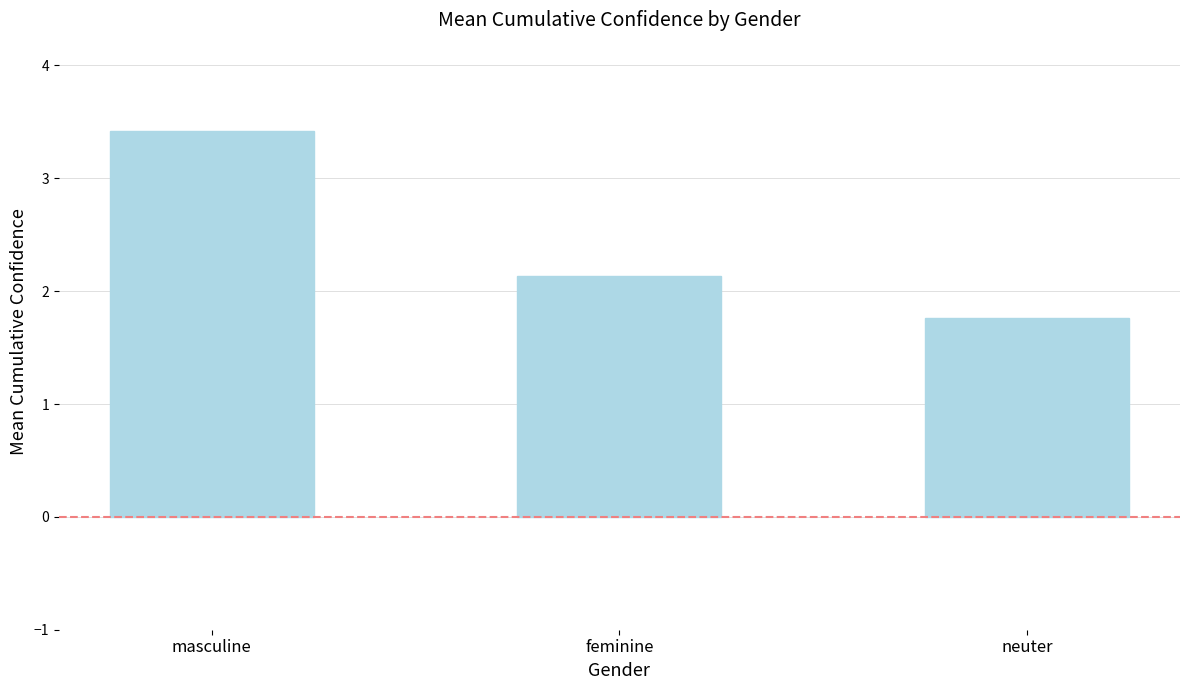

What is the change in value from feminine to neuter?

-0.4